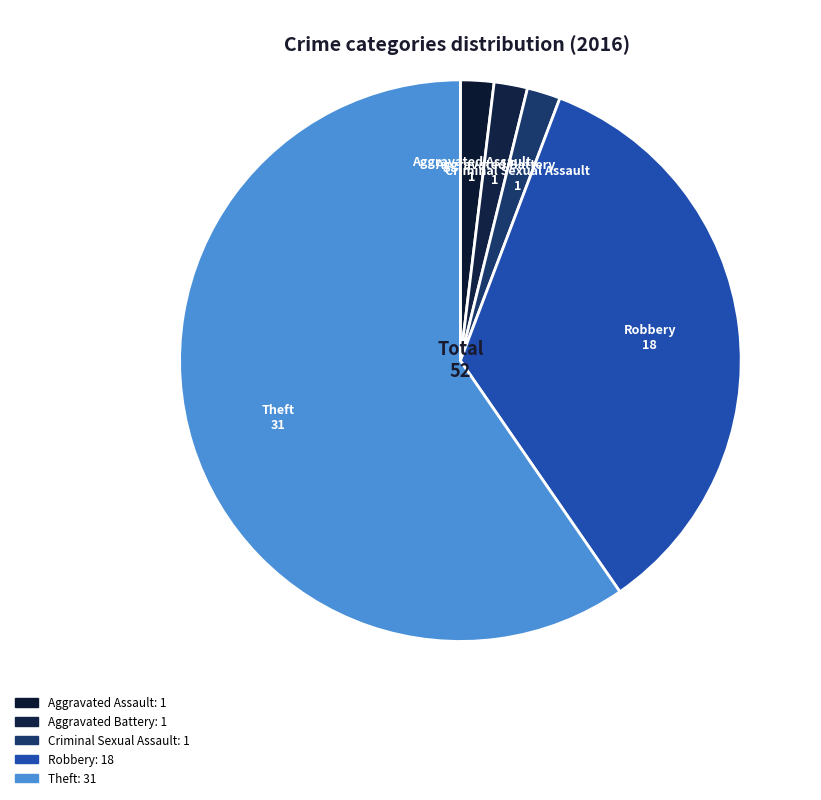

Count the number of slices in the pie.

5